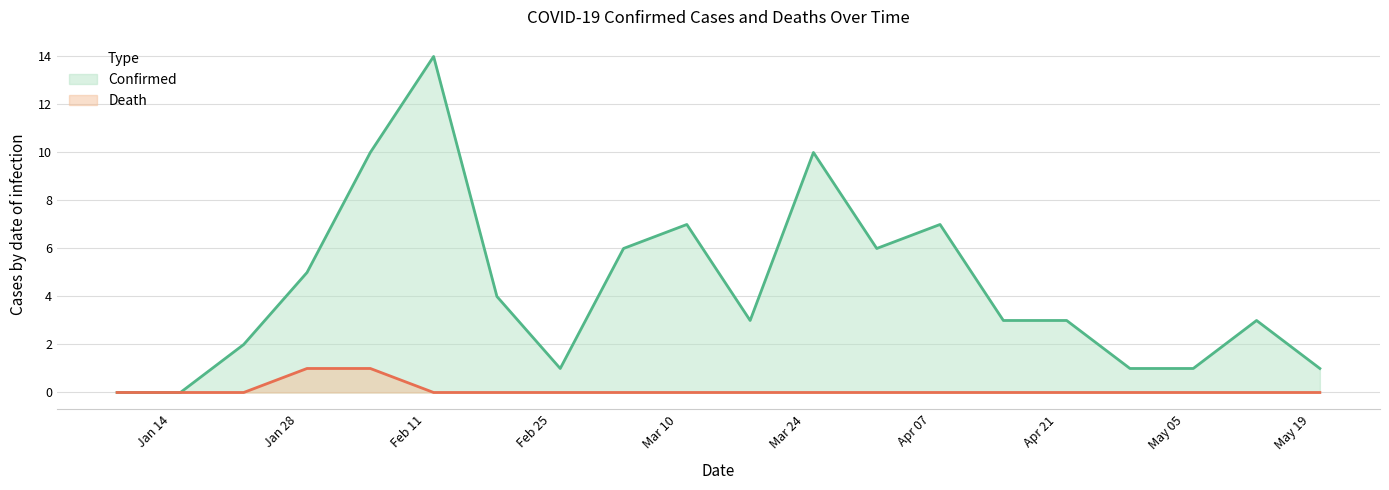

Rank the series by their maximum value, from lowest to highest.

Death, Confirmed